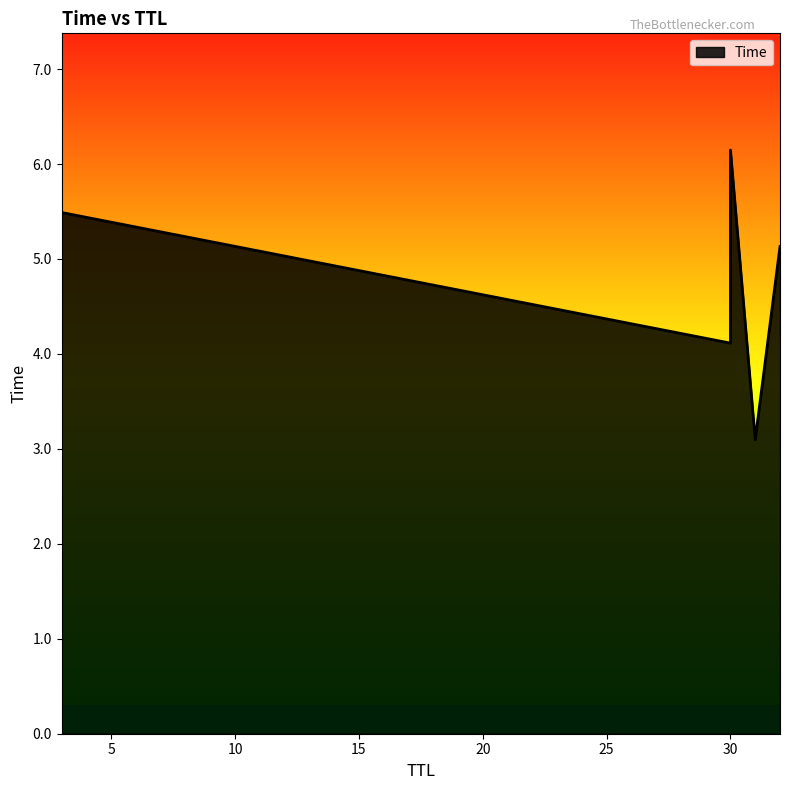

Between 32 and 31, which is larger?

32